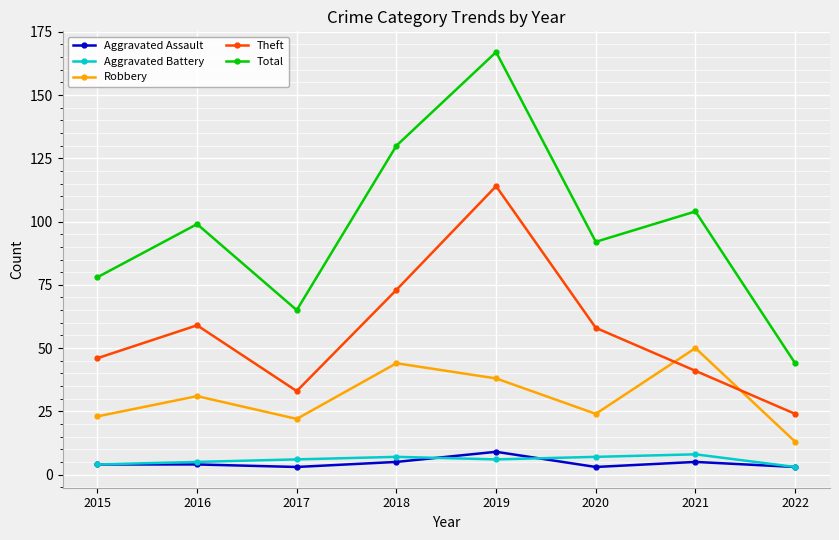

Which series has the widest spread of values?

Total